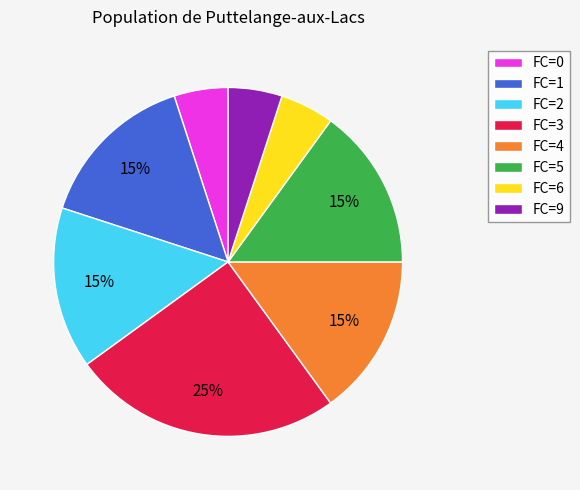

Combined, do FC=3 and FC=9 account for over 50%?

No